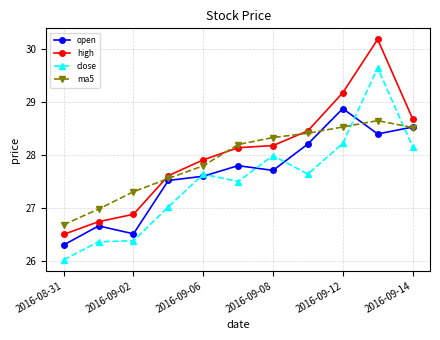

List the series in order of their overall mean, lowest first.

close, open, ma5, high